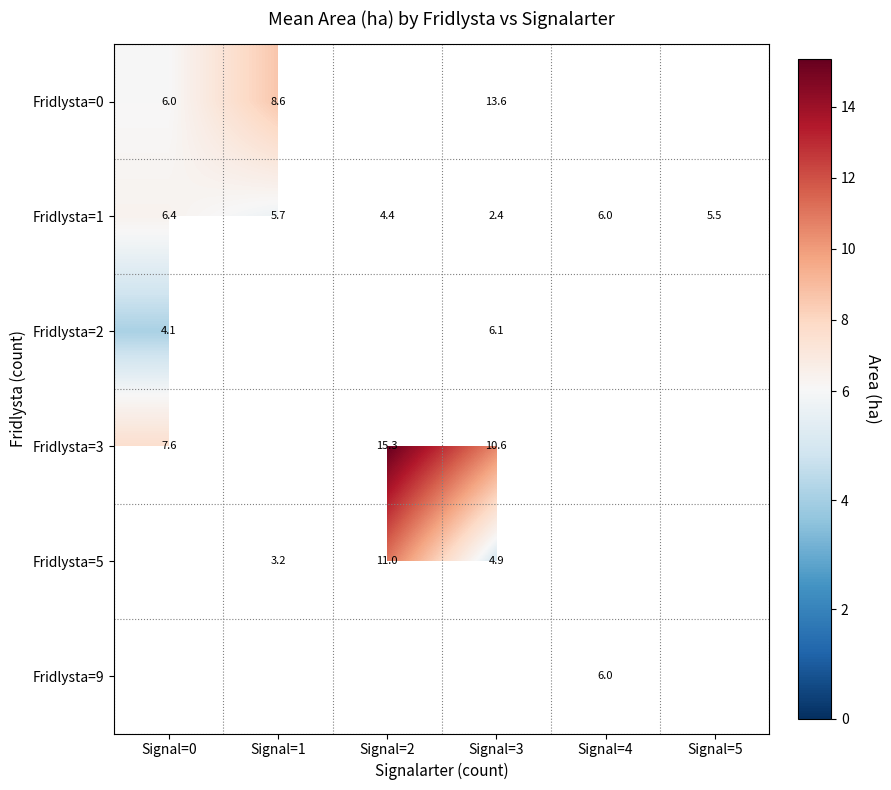

What is the maximum value shown in the chart?

15.3